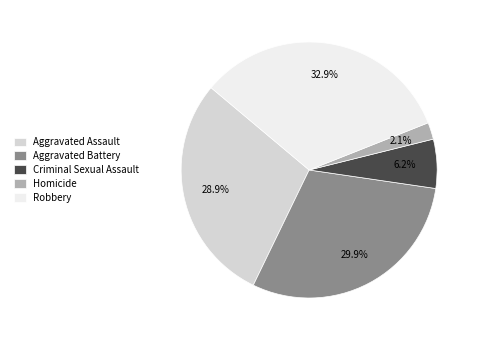

To the nearest percent, what is the difference between the largest and smallest slice percentages?

31%